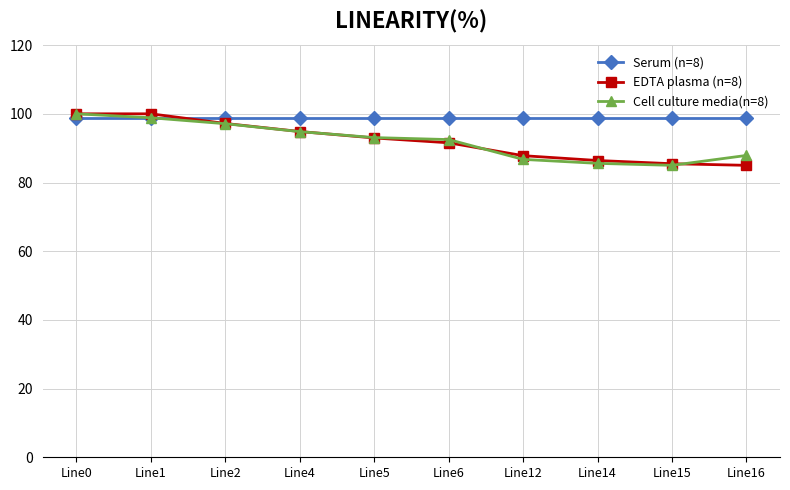

What is the maximum value shown in the chart?

100.0